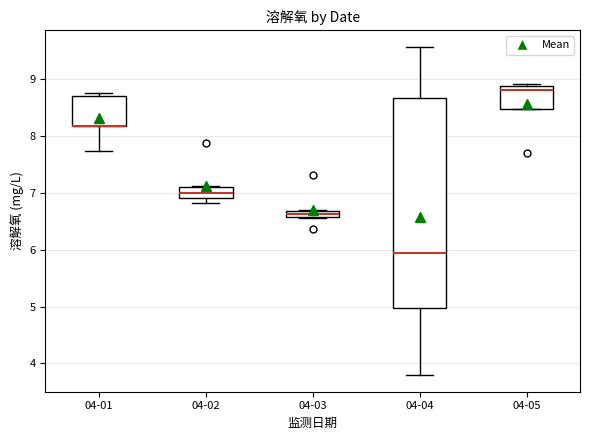

Comparing the boxes themselves (not the whiskers), which one is the tallest?

04-04